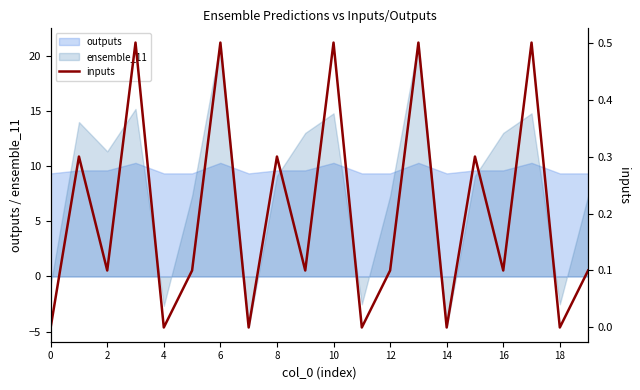

What is the approximate value of outputs at 12?

9.4